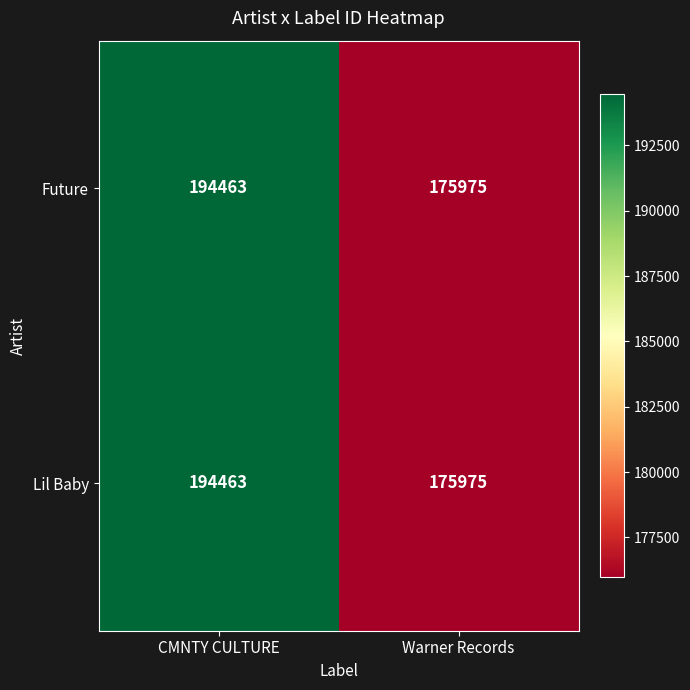

Reading left to right, transcribe all the data shown in this chart.

Future: 194463	175975
Lil Baby: 194463	175975